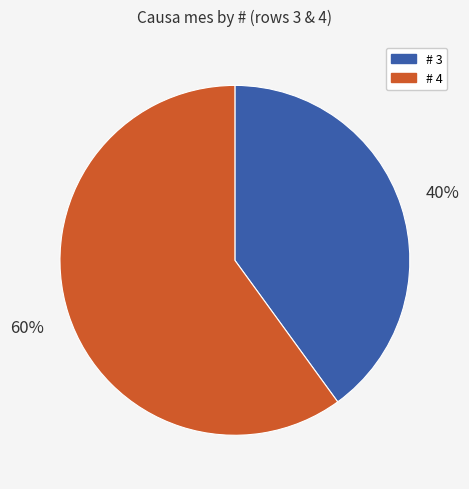

Is there a majority slice in this chart?

Yes